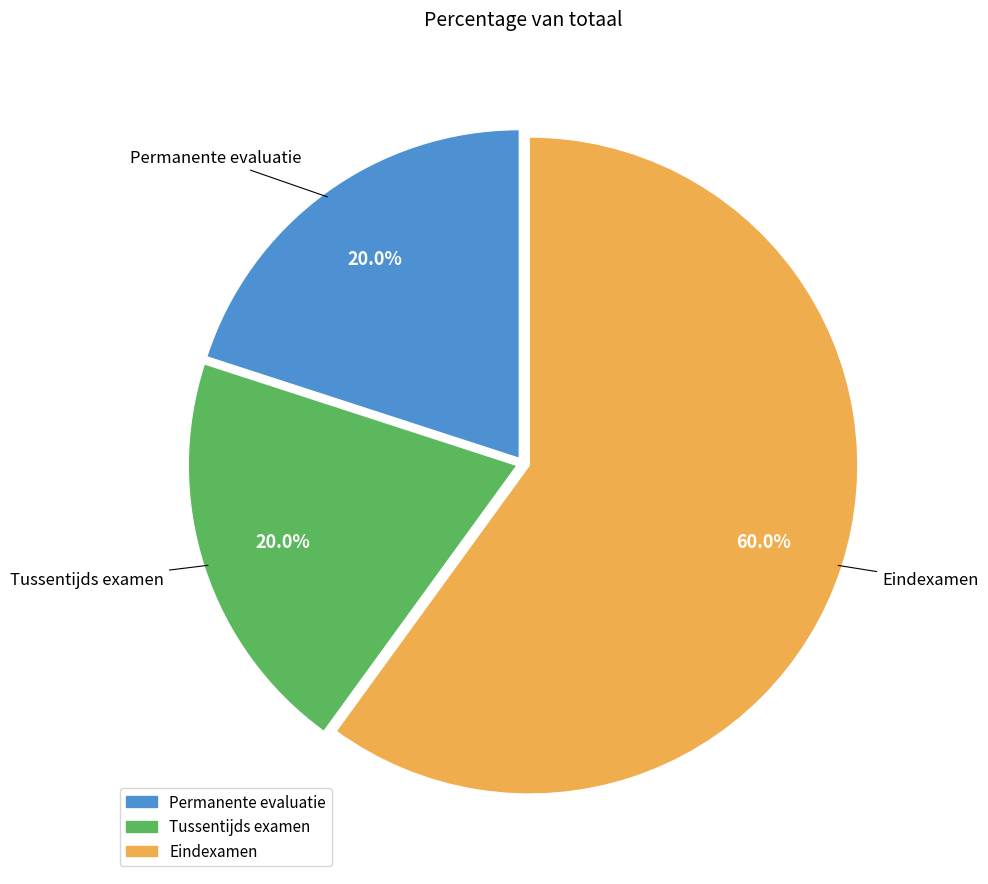

To the nearest percent, what is the difference between the Eindexamen and Permanente evaluatie slice percentages?

40%